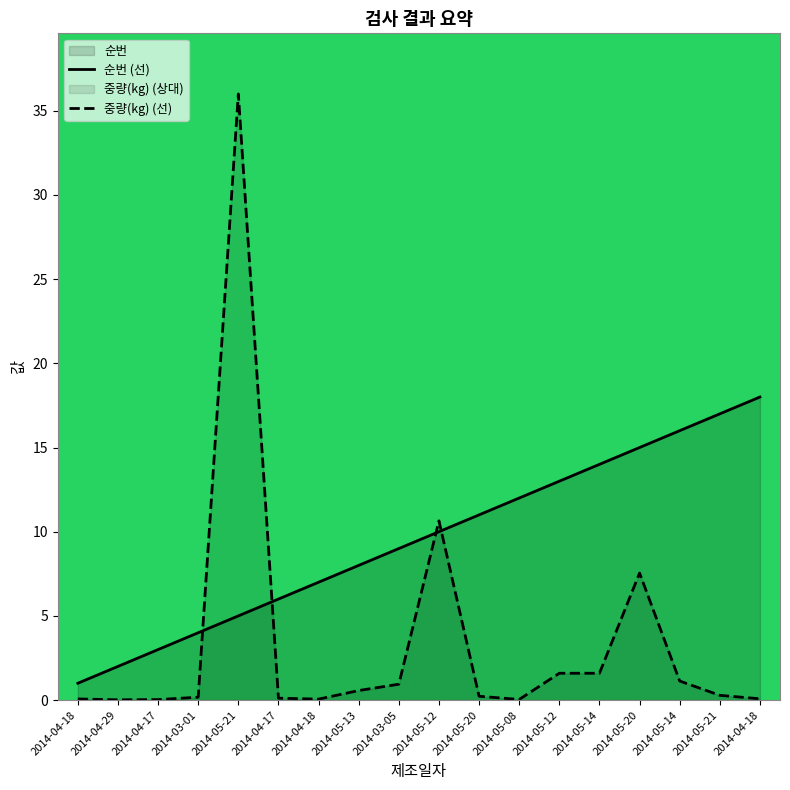

How many data points does each series have?

18